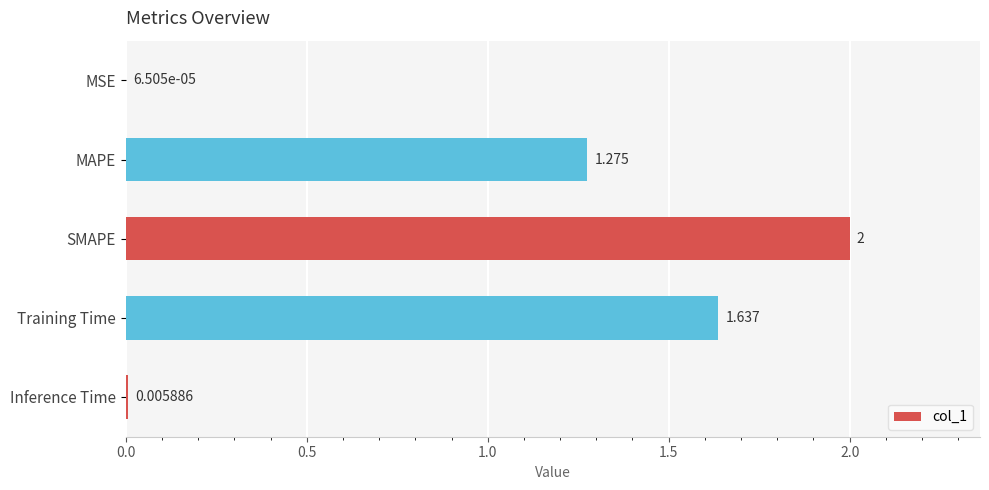

Which has a higher value, MAPE or Training Time?

Training Time